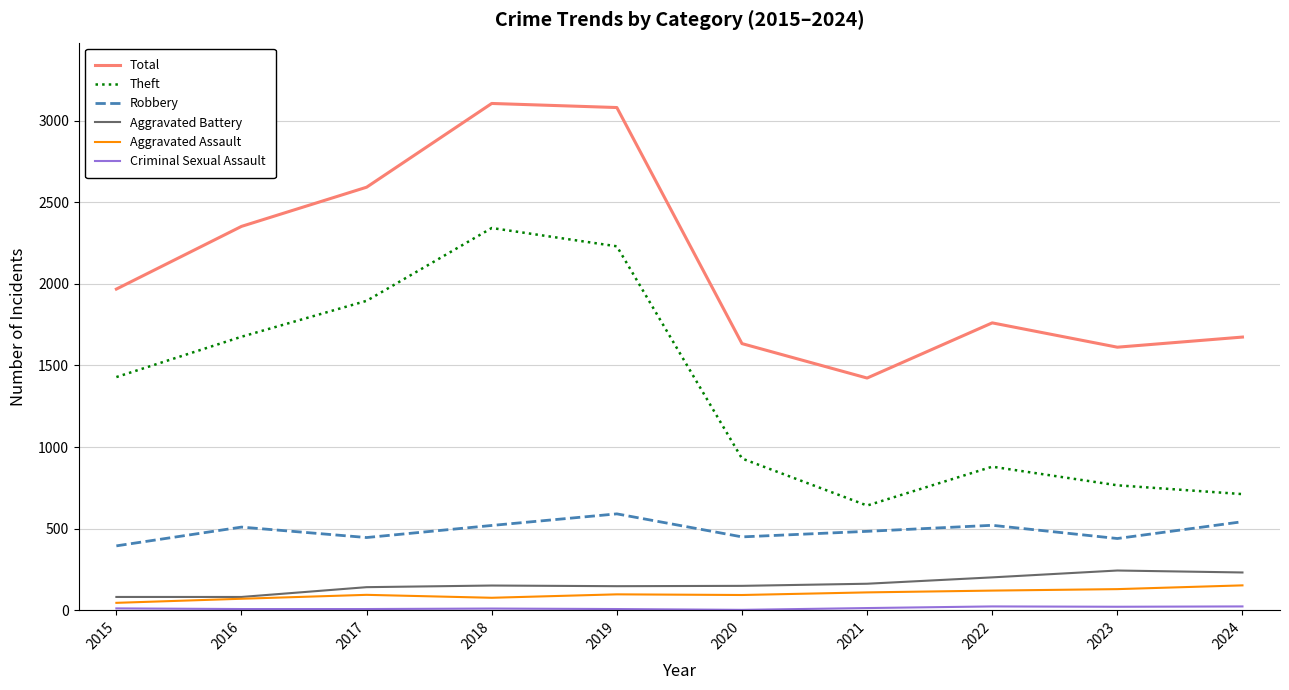

Which series changed the most between 2016 and 2024?

Theft